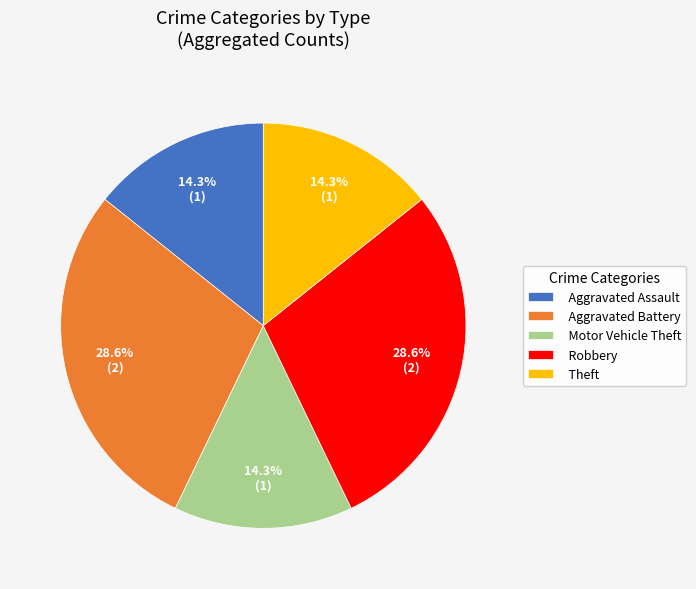

True or false: Aggravated Battery accounts for 17% of the total.

False